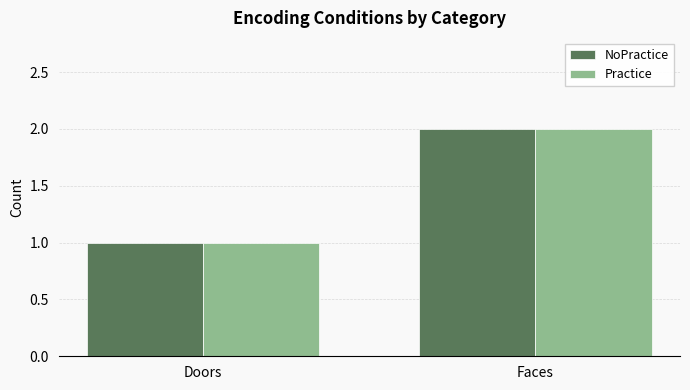

Which category has the lowest value across all series?

Doors